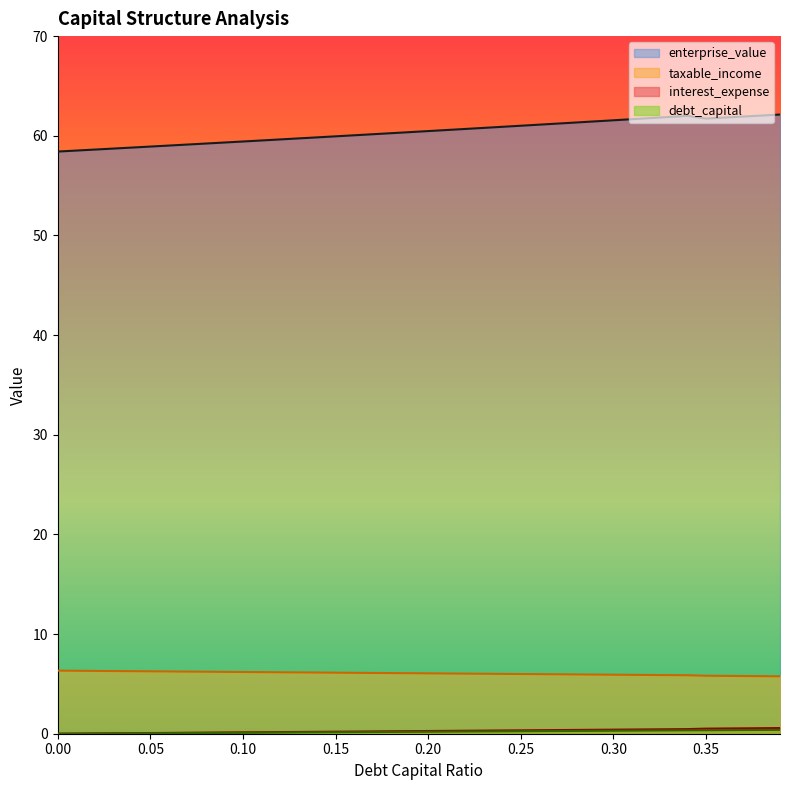

True or false: taxable_income and interest_expense cross at least once.

False